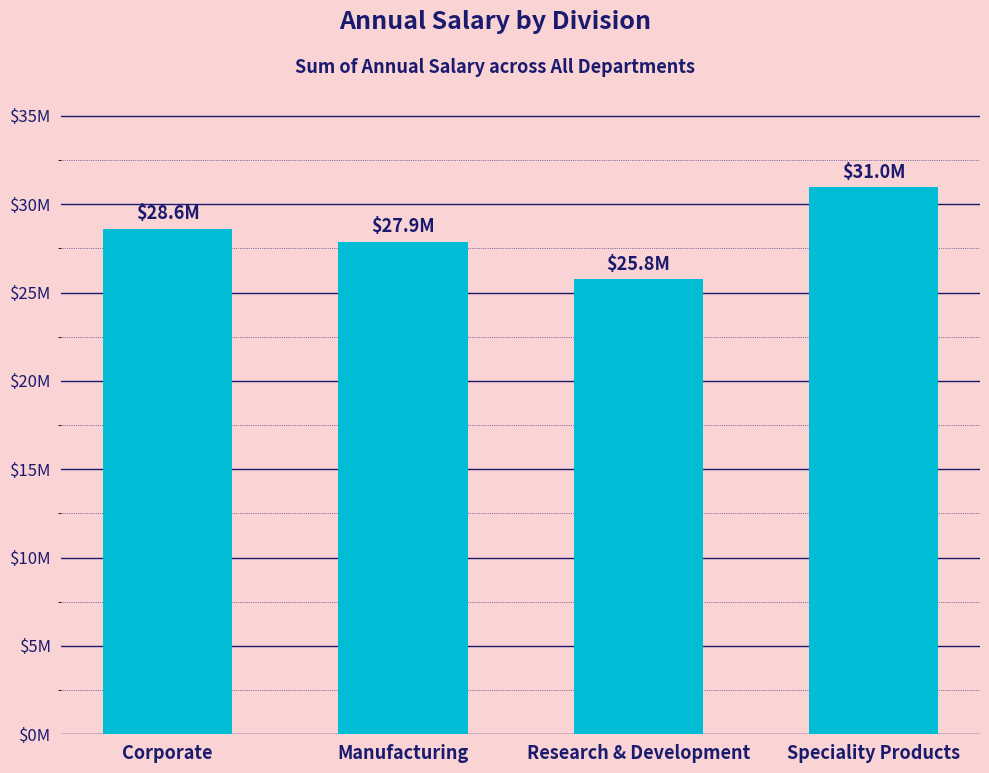

Are the bars grouped side by side (vs. stacked)?

No